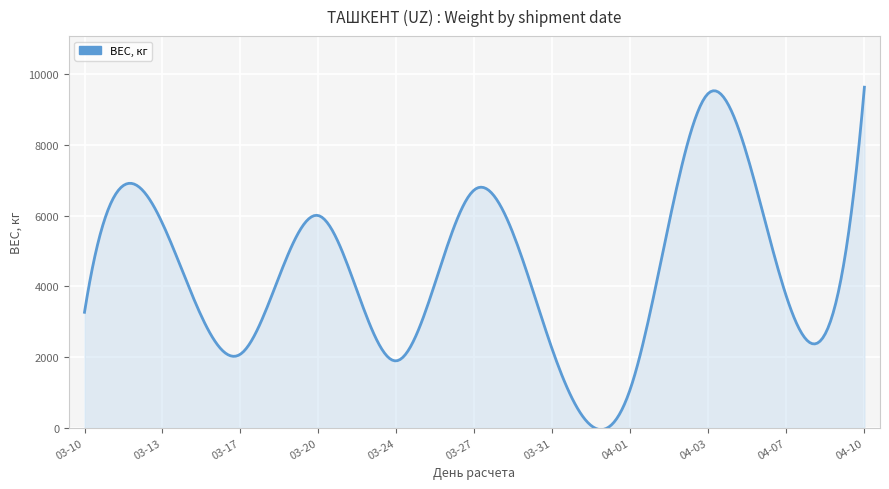

What is the difference between the maximum and minimum values?

9682.8